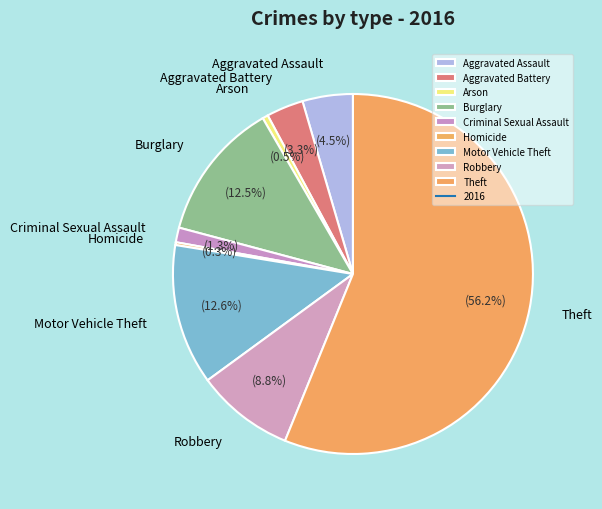

What is the total percentage of Arson and Theft?

56.7%